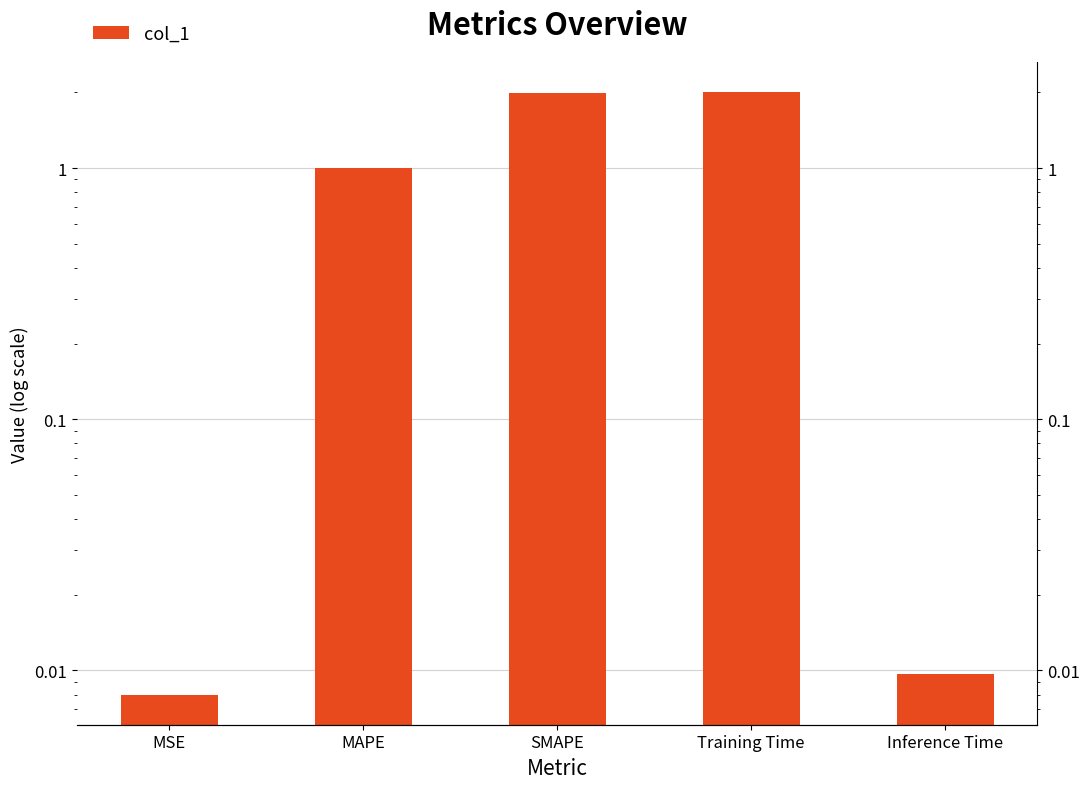

How many categories are shown in the chart?

5